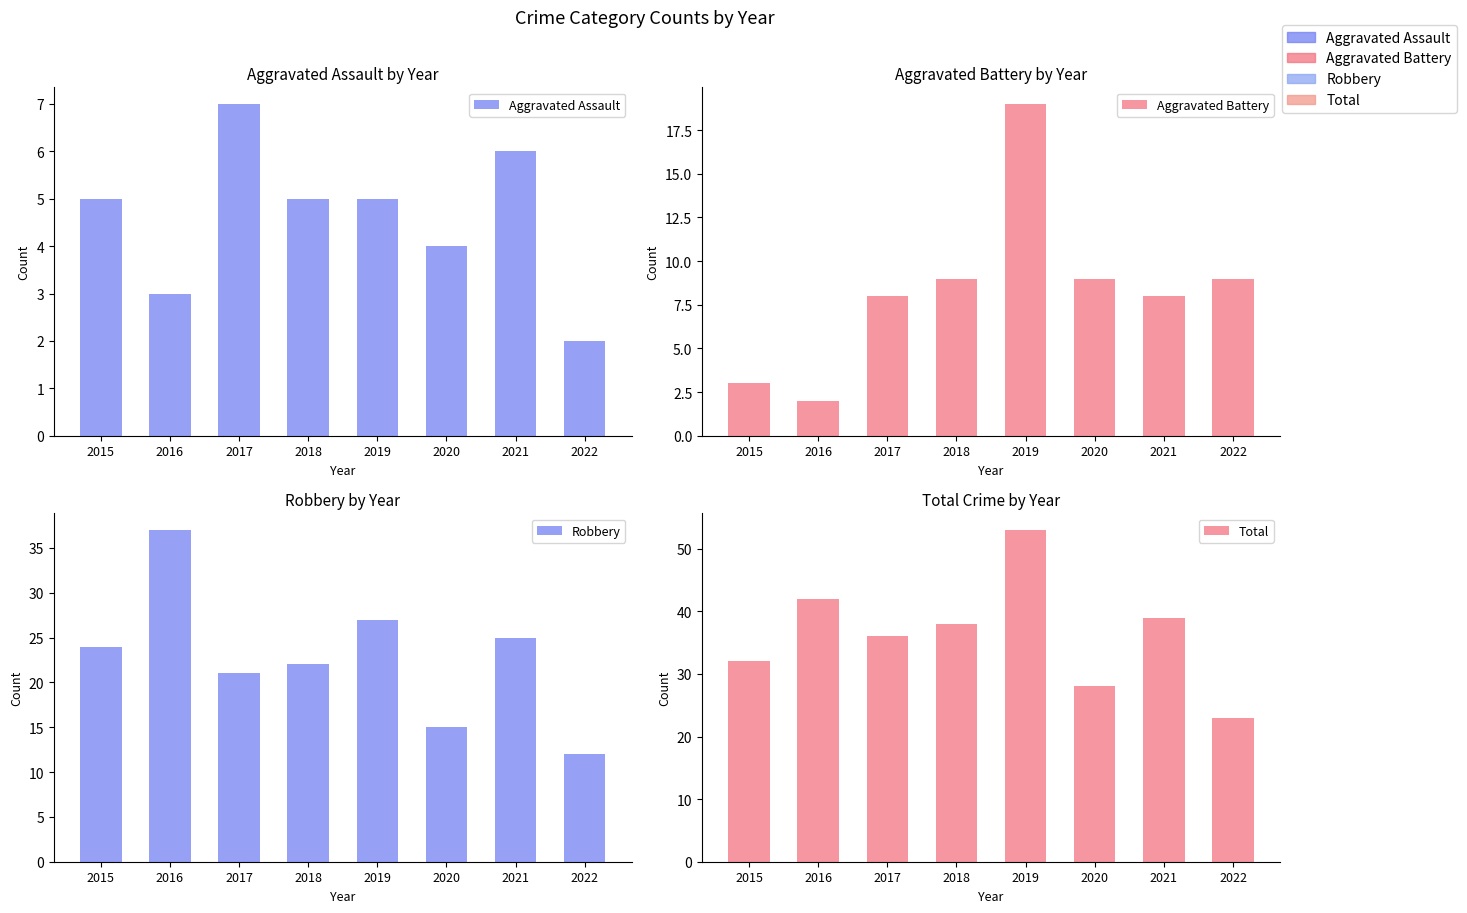

Rank the series at 2020 from lowest to highest value.

Aggravated Assault, Aggravated Battery, Robbery, Total